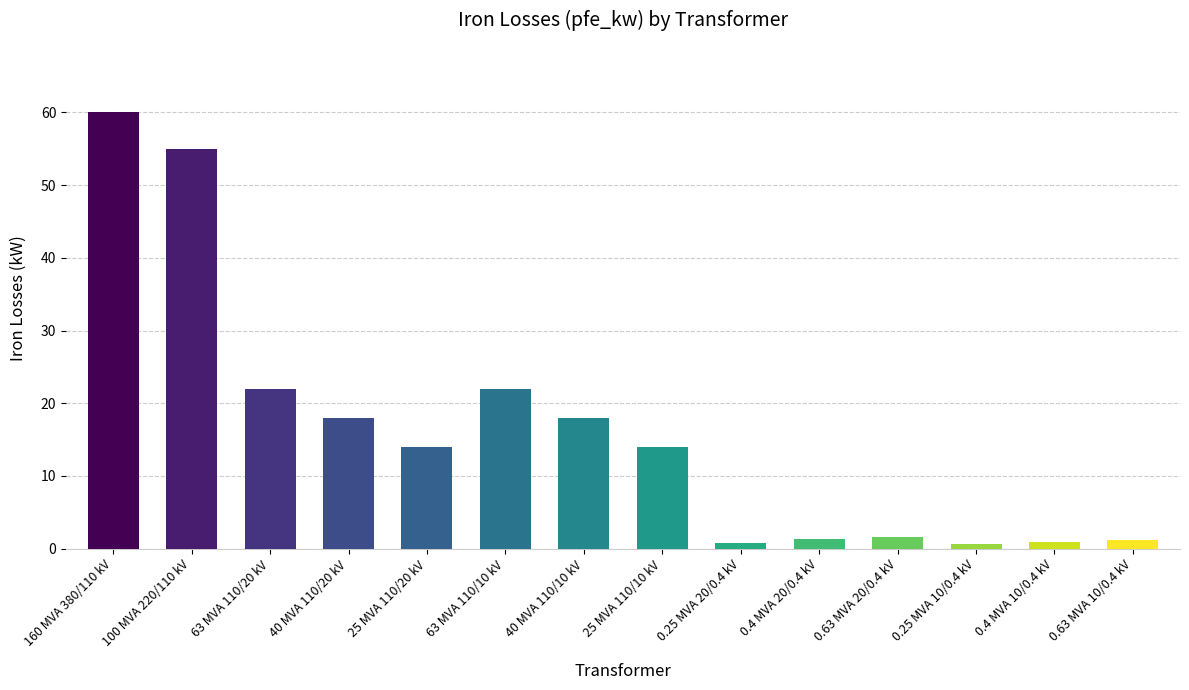

Which category has the highest value across all series?

160 MVA 380/110 kV